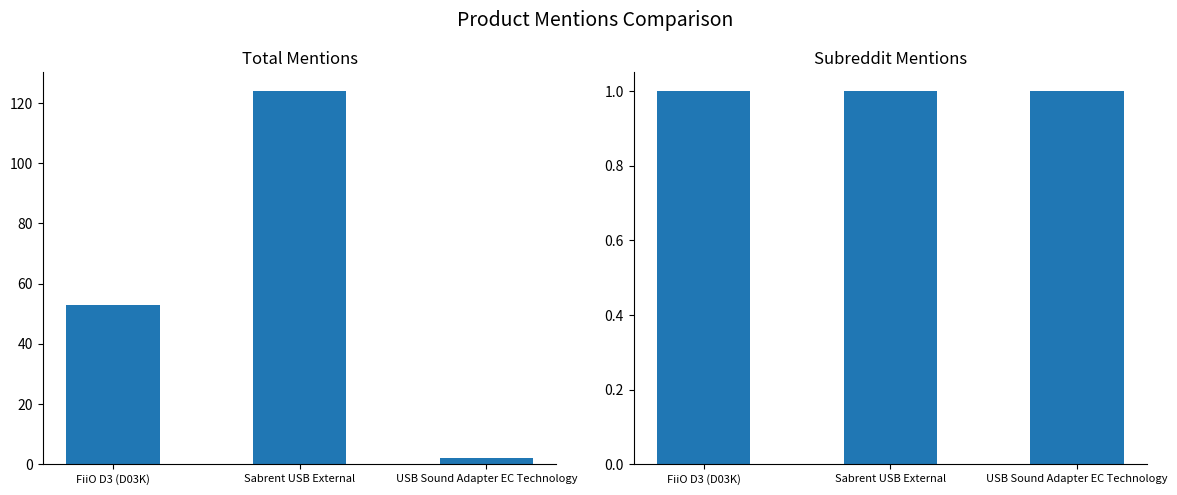

What is the sum of the total_mentions values at FiiO D3 (D03K) and Sabrent USB External?

177